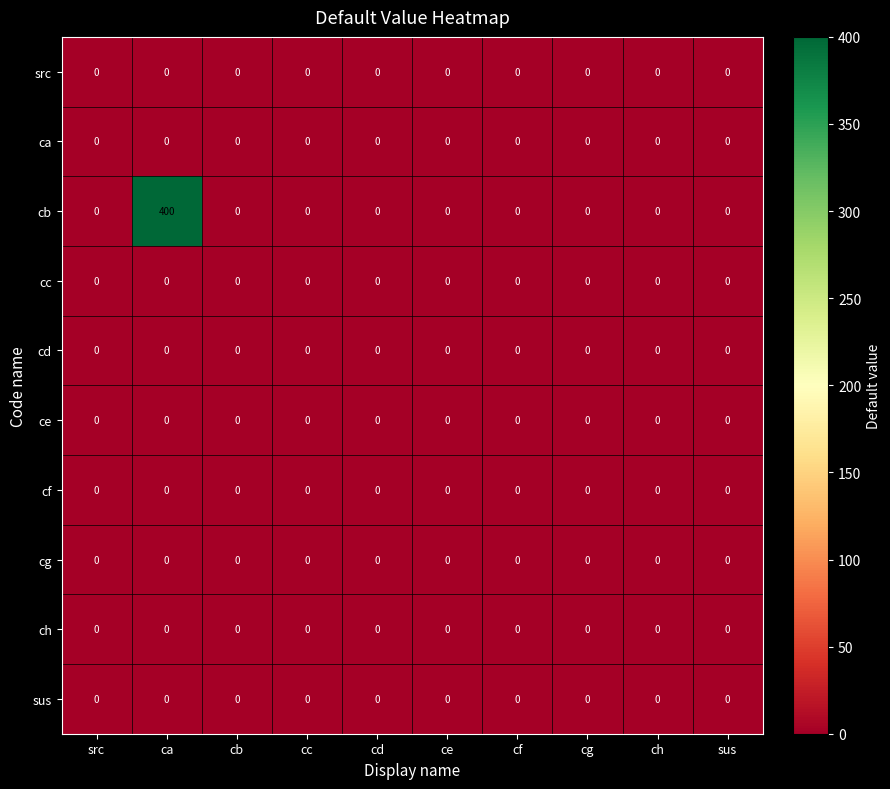

At which category is the sum across all series the highest?

ca